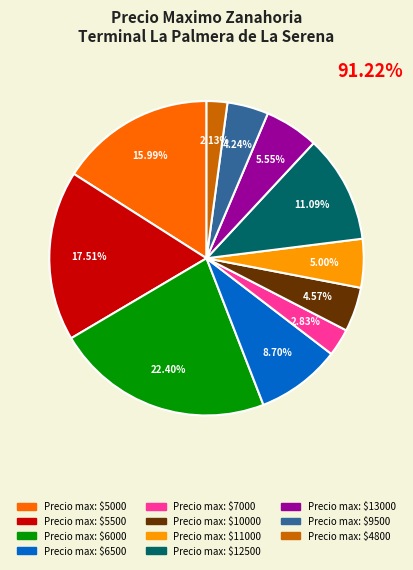

Does any single category account for the majority?

No